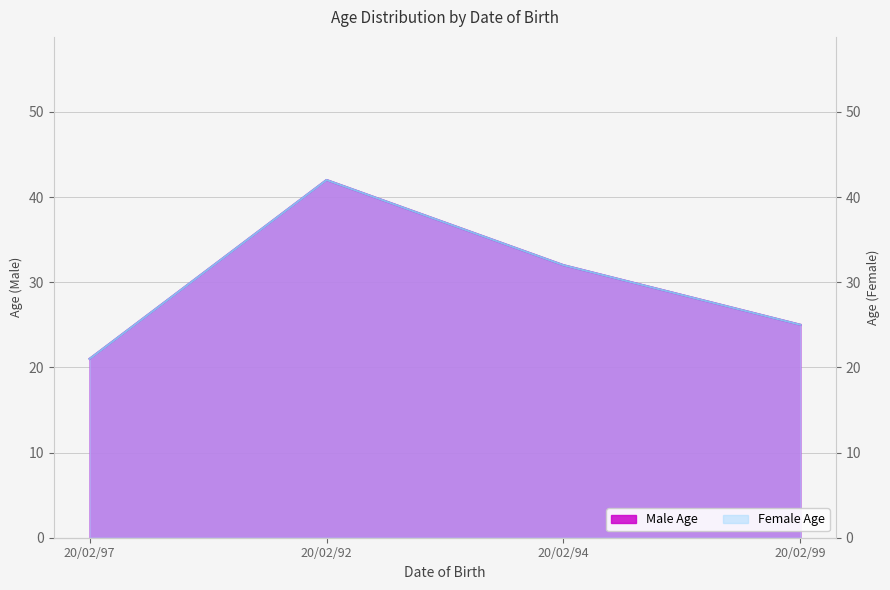

What is the value of the Male Age point at the 4th from the left?

25